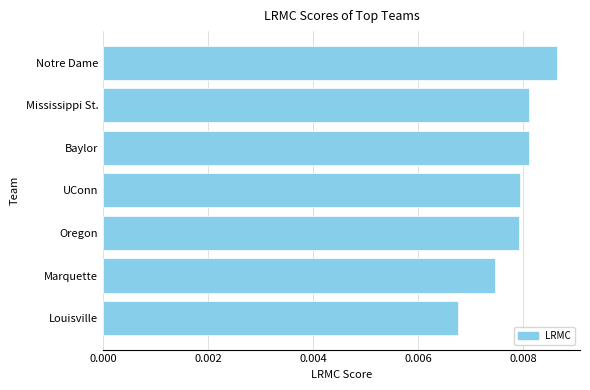

Which category has the lowest value across all series?

Louisville